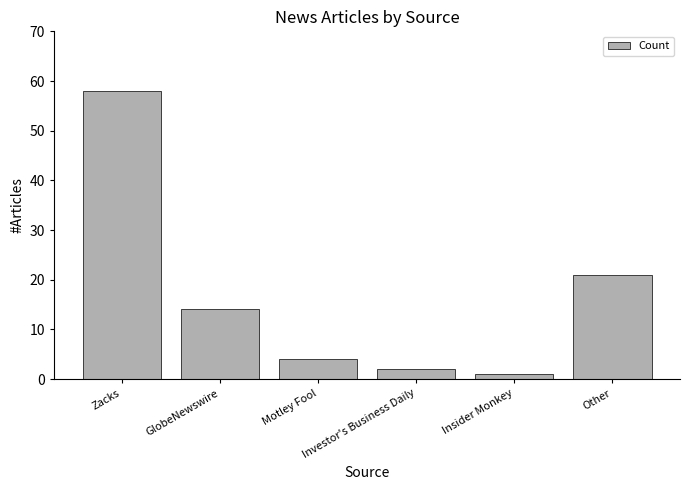

Is it true that the value at Zacks is 58?

True